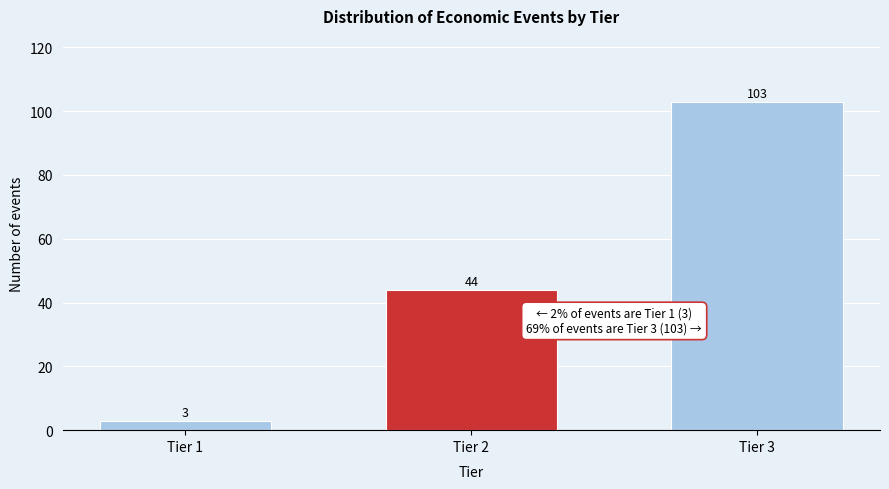

Reading right to left, extract all data points from this chart.

103	44	3